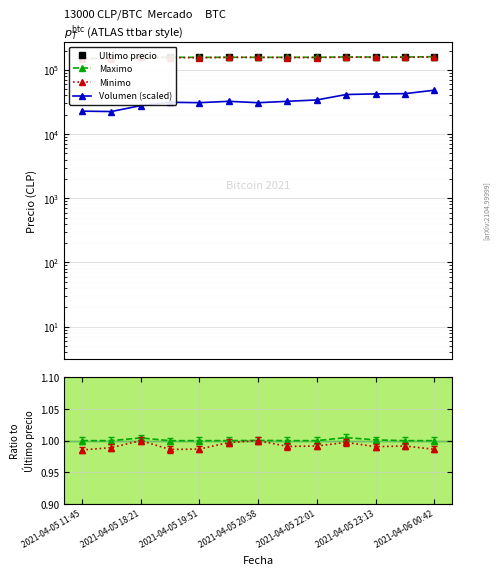

Count the number of categories in the chart.

13